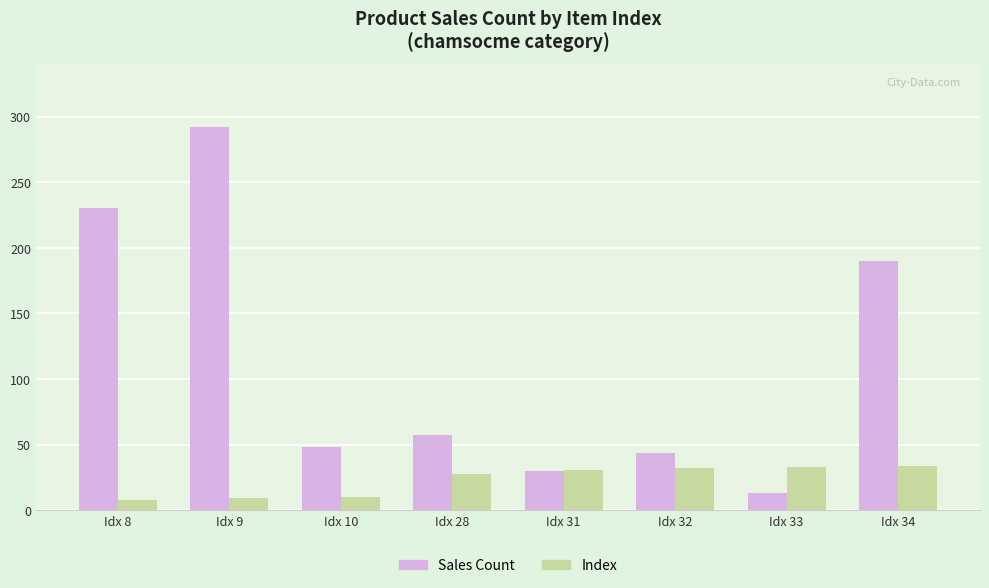

Which series has the widest spread of values?

Sales Count